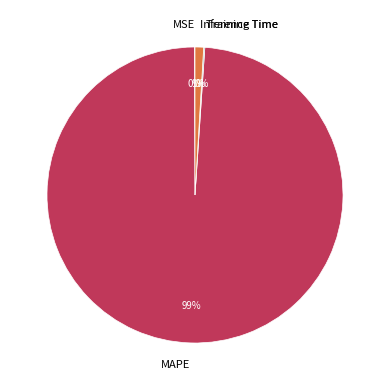

Does Inference Time account for over 50% of the chart?

No